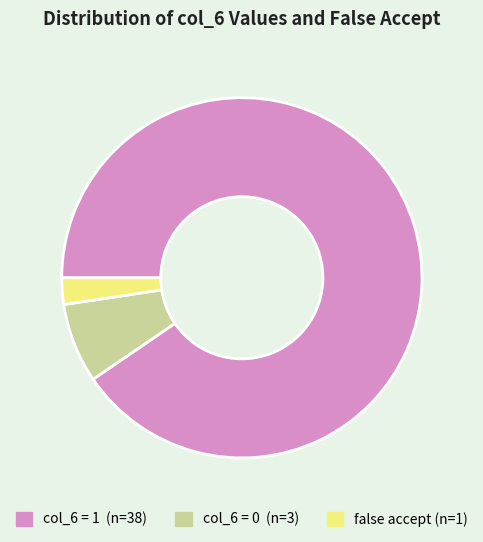

Is there any slice that represents more than half of the pie?

Yes